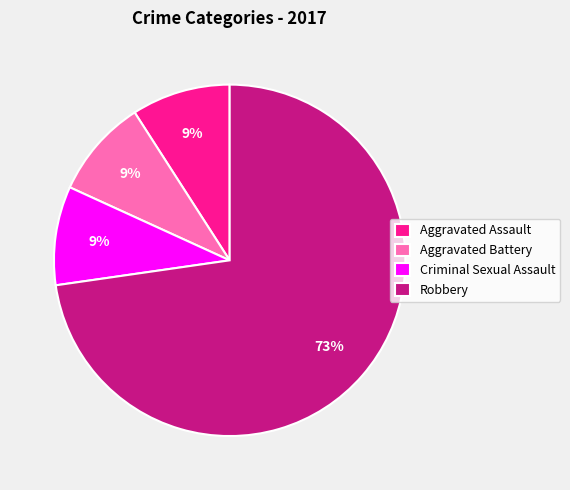

How many segments does this pie chart have?

4